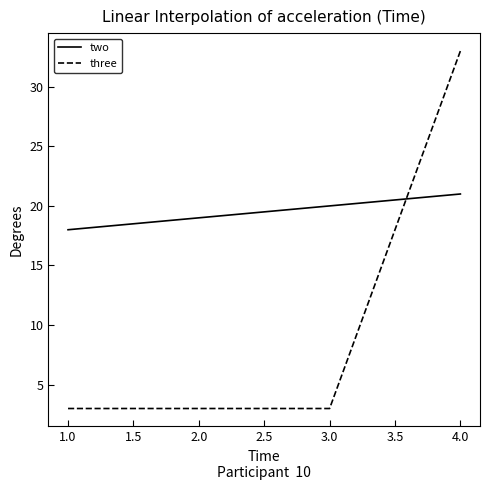

What is the sum of the two values at 1.0 and 2.0?

37